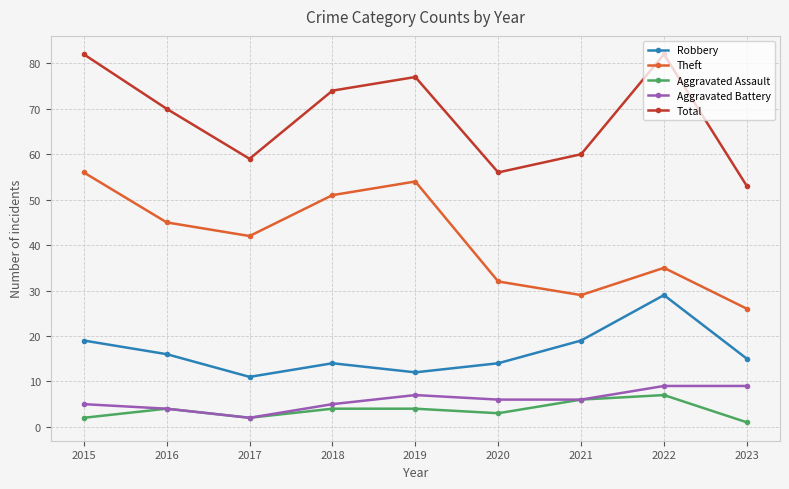

What is the difference between the maximum and second lowest values in the Aggravated Battery series?

5